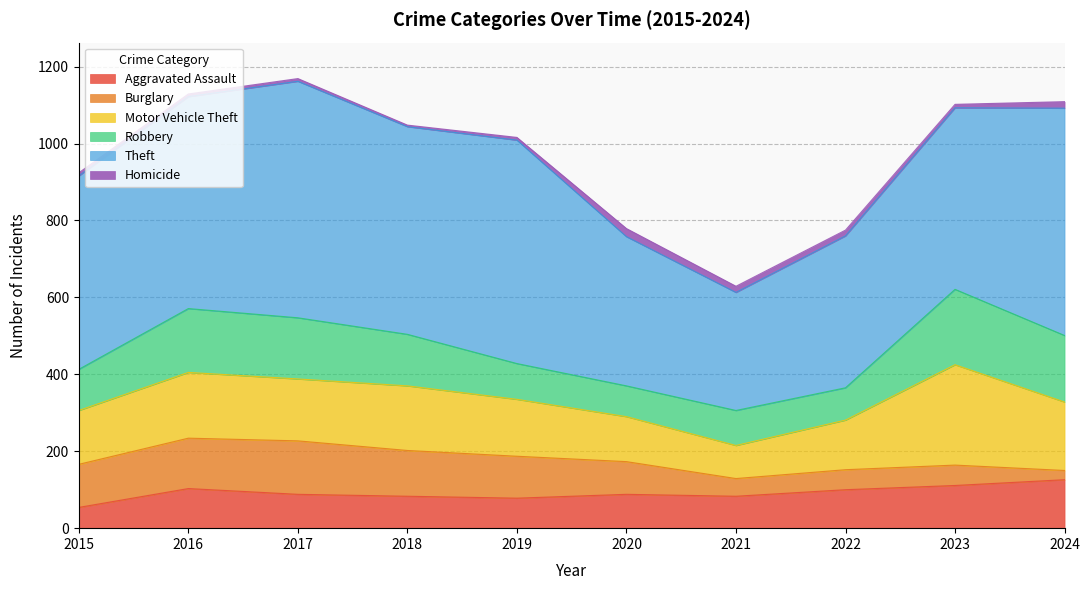

What is the value of the Homicide point at the 2nd from the left?

7